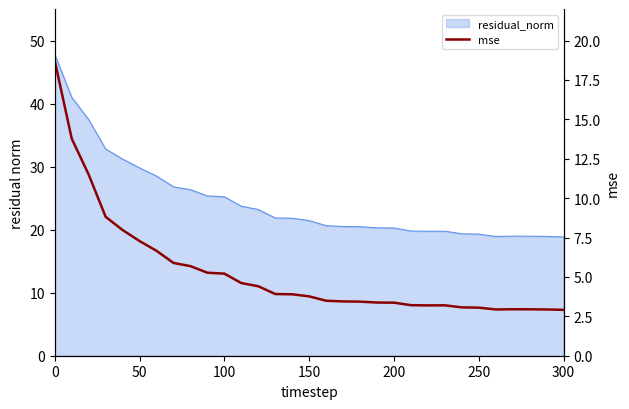

How many values are below 3?

5